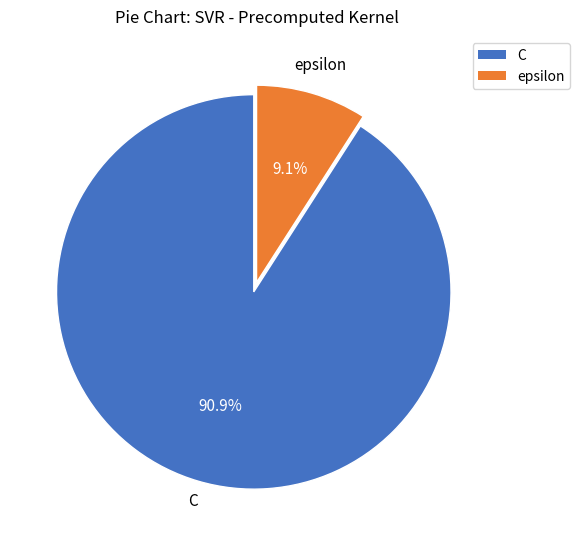

How many slices are in this pie chart?

2